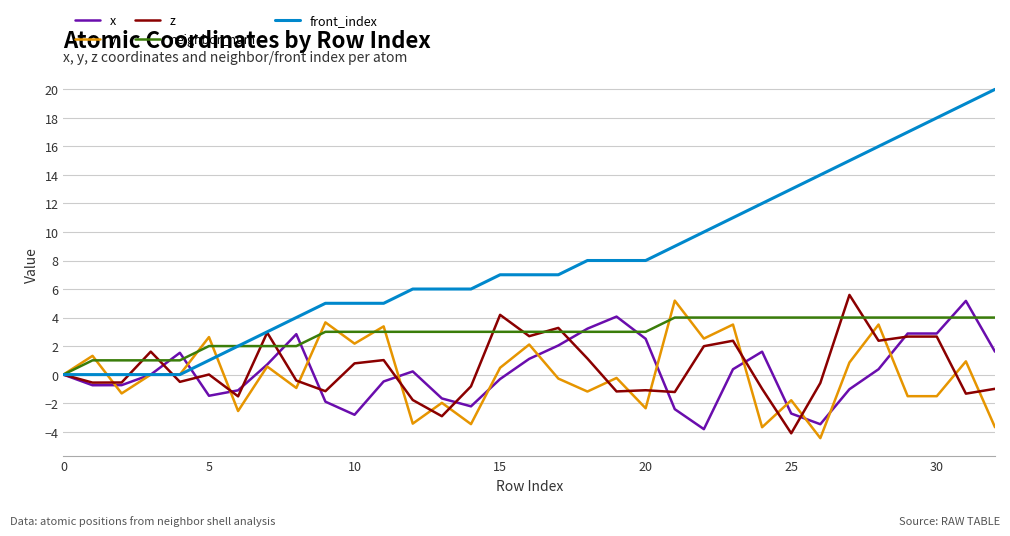

Which series has the widest spread of values?

front_index